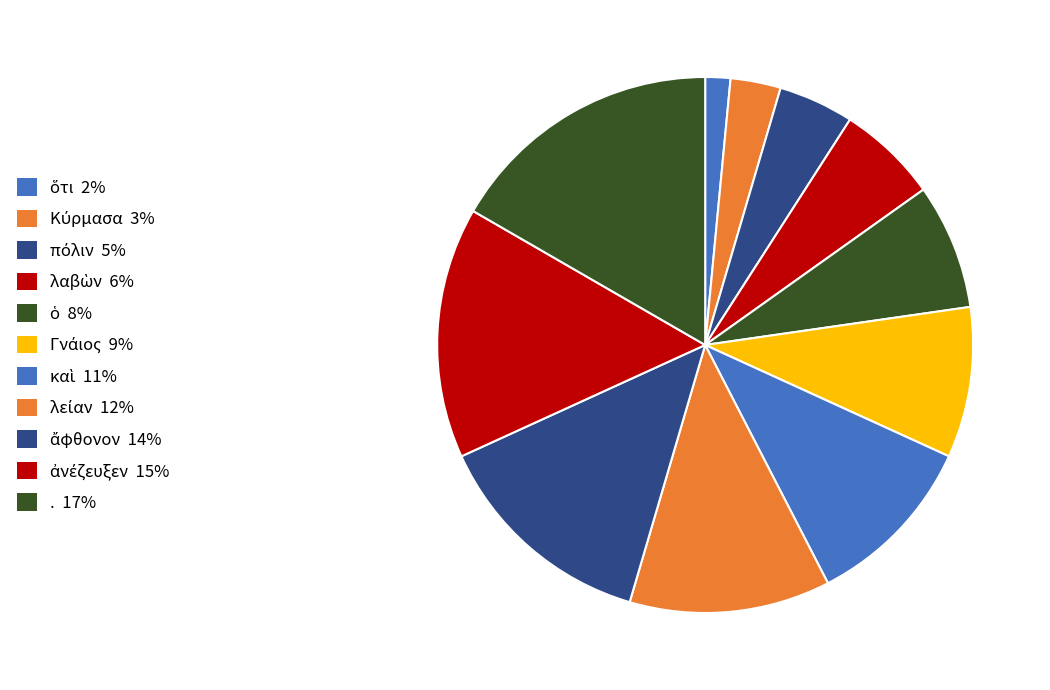

Count the number of slices in the pie.

11